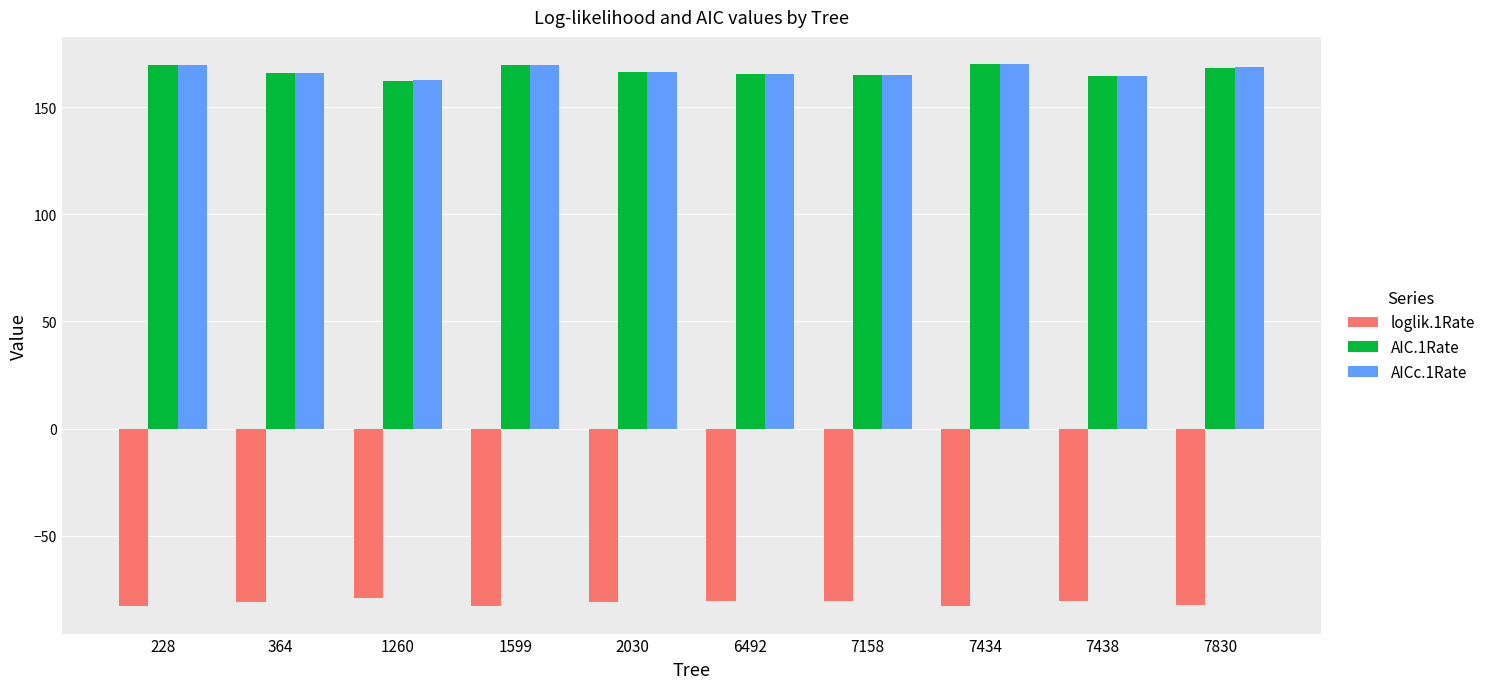

Read the AIC.1Rate value at 1599.

169.8